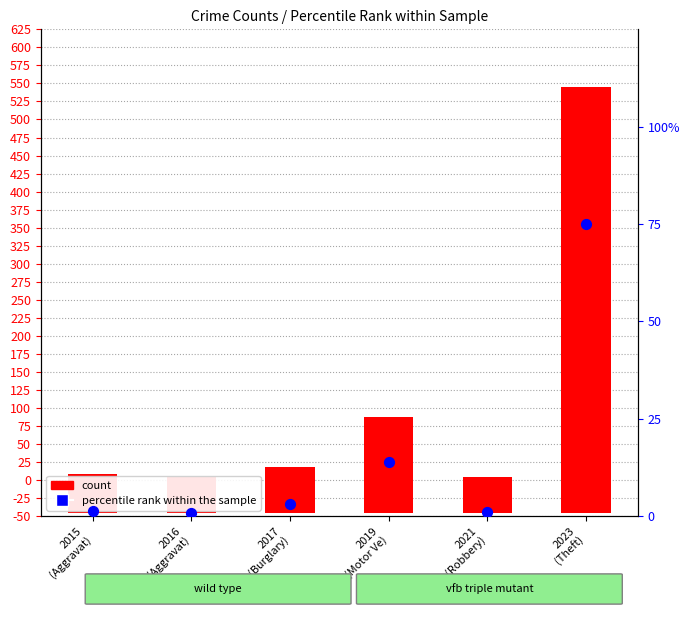

What are all the series names shown in the legend?

count, percentile rank within the sample